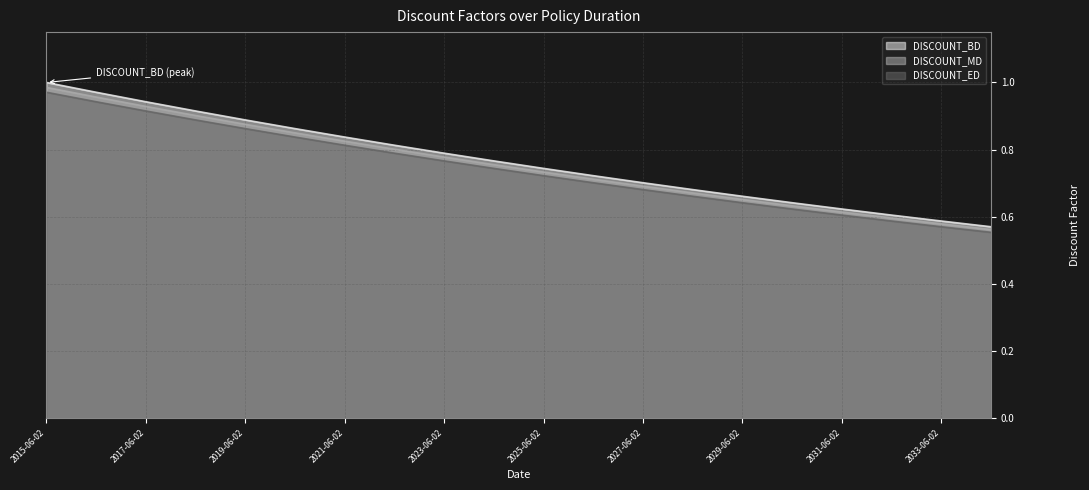

At which category is the sum across all series the highest?

2015-06-02